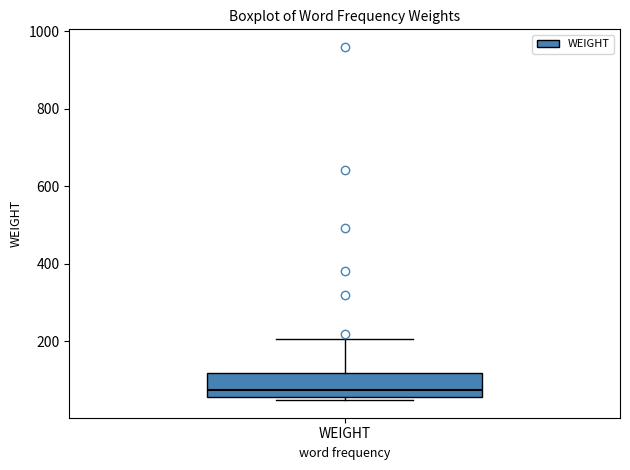

Transcribe this box plot: give where the median line is, the range the box spans, and where the two whiskers end, as read against the y-axis. The values are not printed on the chart, so give them approximately, as read against the axis.

median 80, box 60 to 120, whiskers 40 to 200